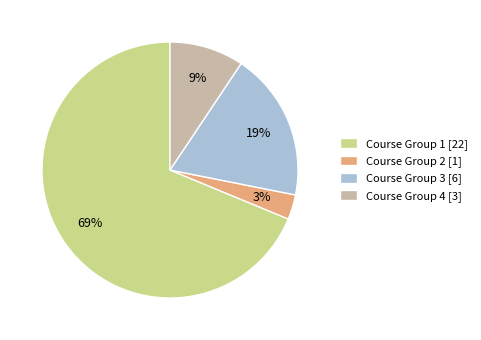

True or false: Course Group 3 [6] accounts for 25% of the total.

False